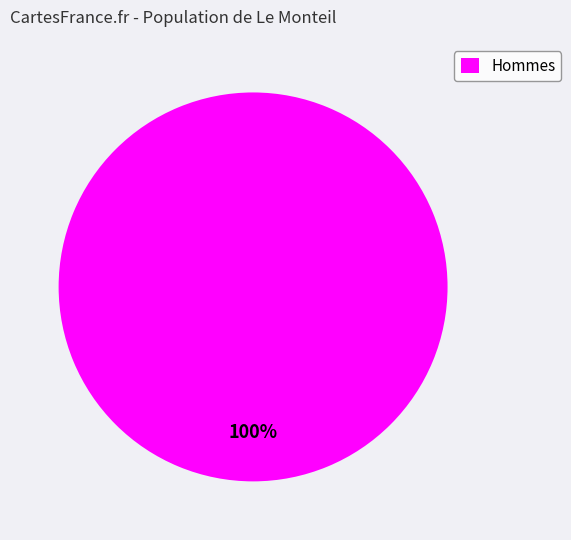

How many segments does this pie chart have?

1